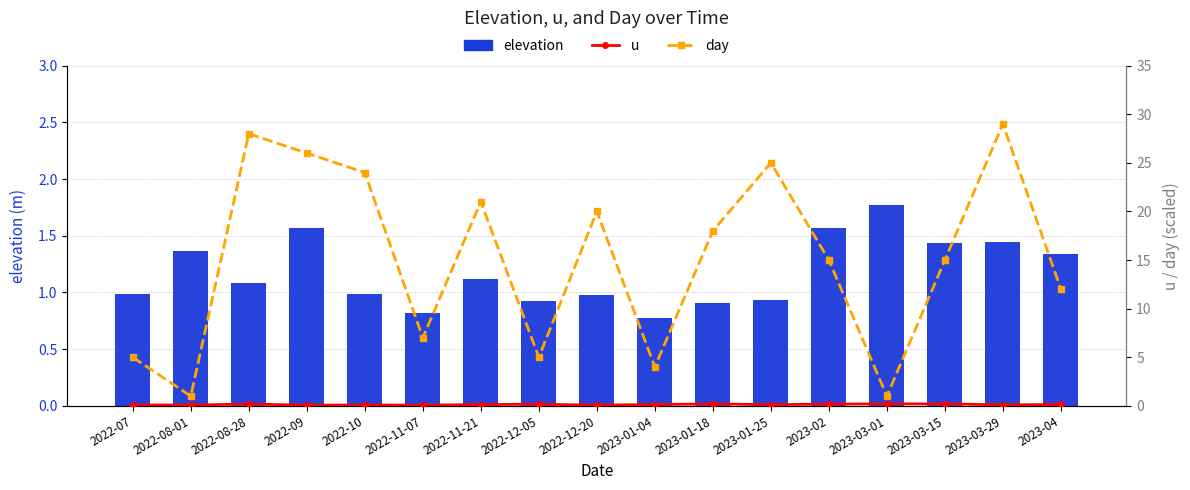

Between 2023-03-01 and 2022-09, which is larger?

2023-03-01